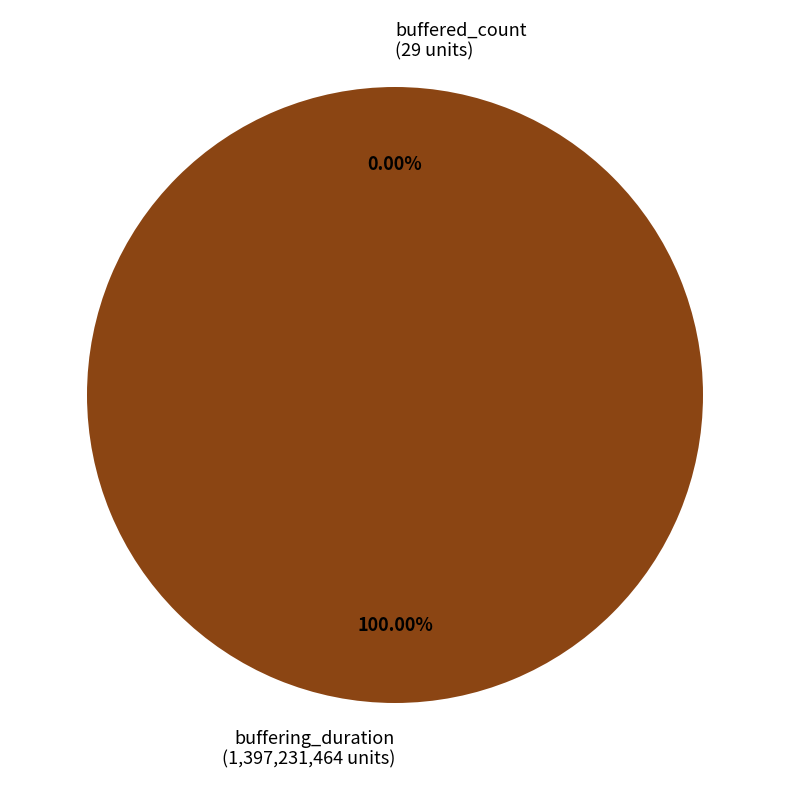

Which slice is the smallest?

buffered_count